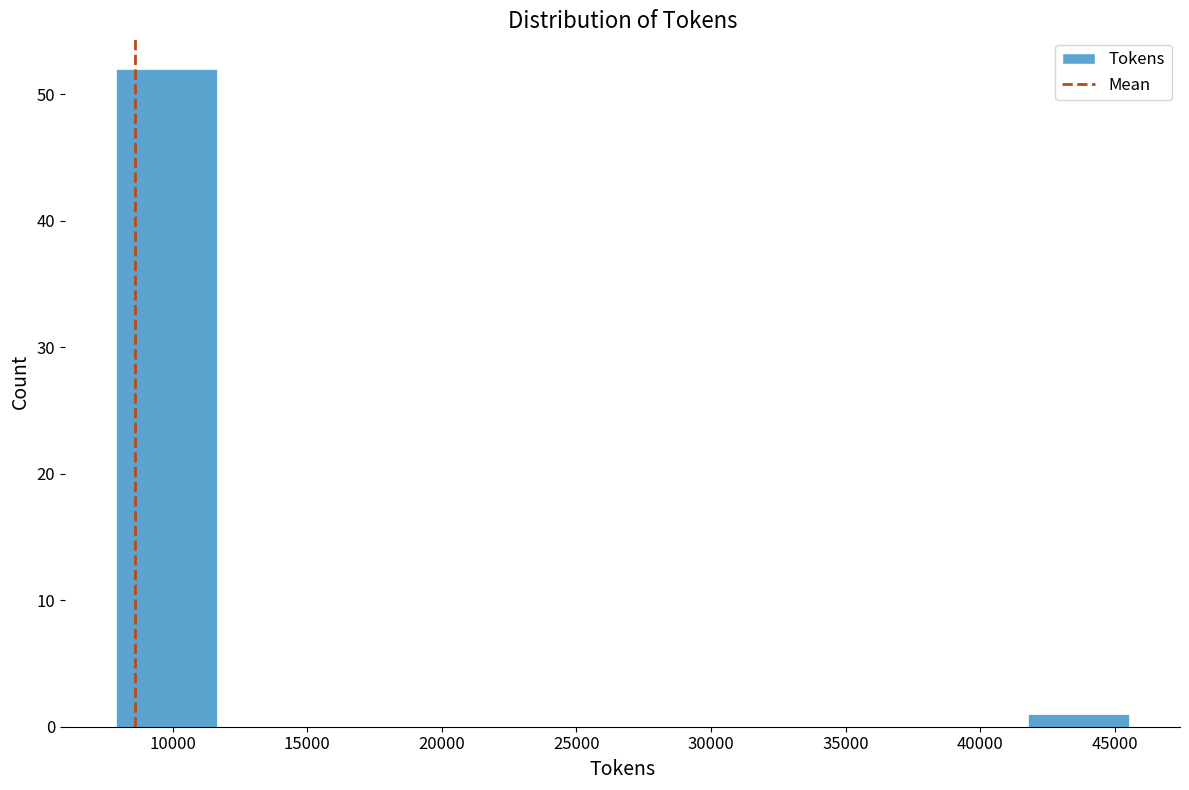

Reading left to right, transcribe this chart: for each bar, give the range it covers on the x-axis and its height. Neither the bar edges nor the heights are printed on the chart, so give them approximately, as read against the axes.

8000 to 11500: 52
11500 to 15500: 0
15500 to 19000: 0
19000 to 23000: 0
23000 to 26500: 0
26500 to 30500: 0
30500 to 34000: 0
34000 to 38000: 0
38000 to 42000: 0
42000 to 45500: 1